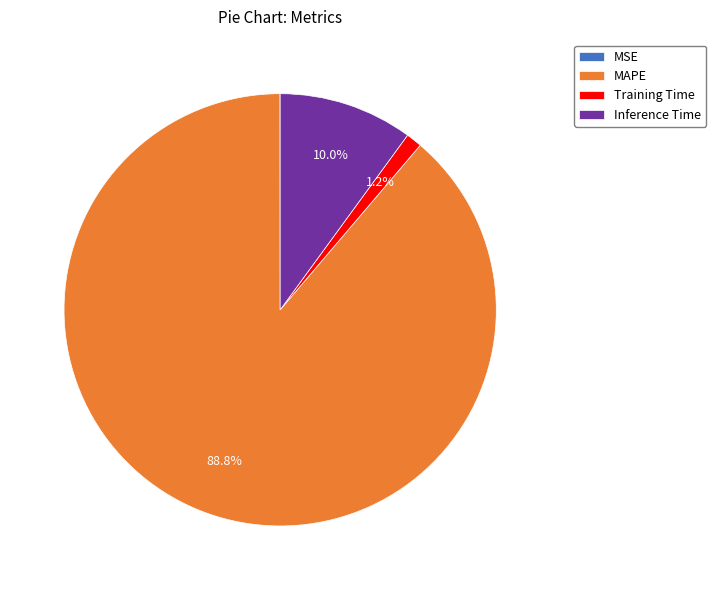

Which category accounts for the majority?

MAPE